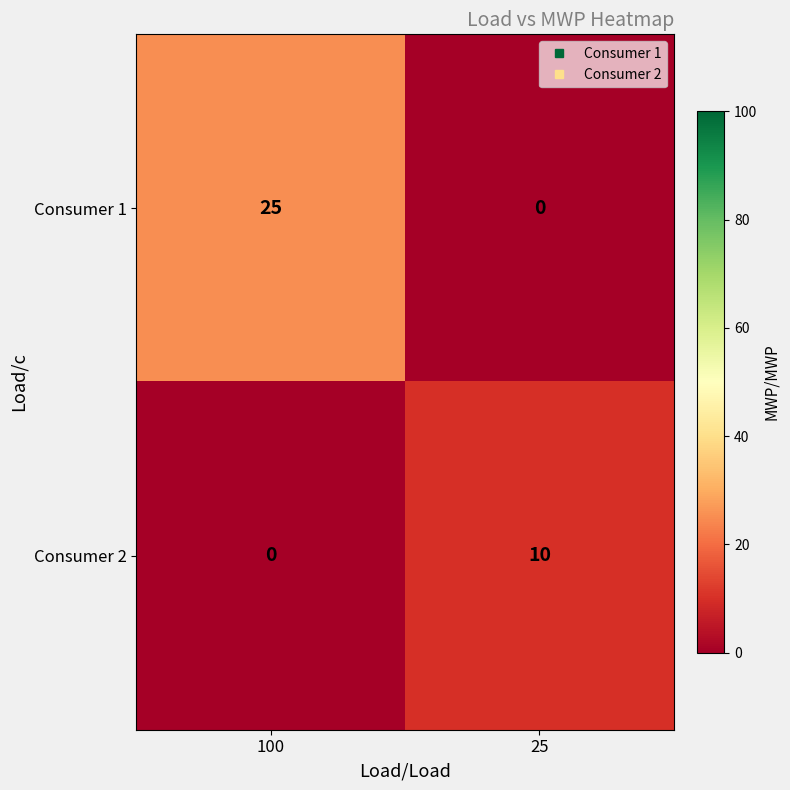

List the series in order of their overall mean, lowest first.

Consumer 2, Consumer 1